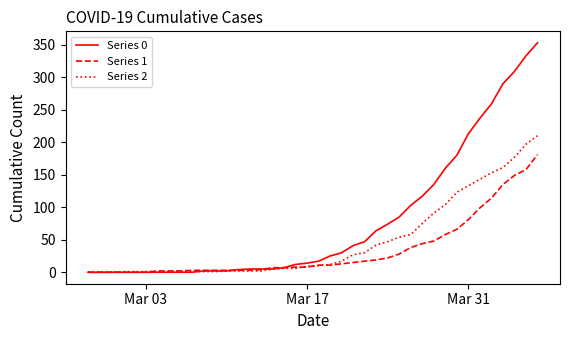

Count the number of categories in the chart.

40